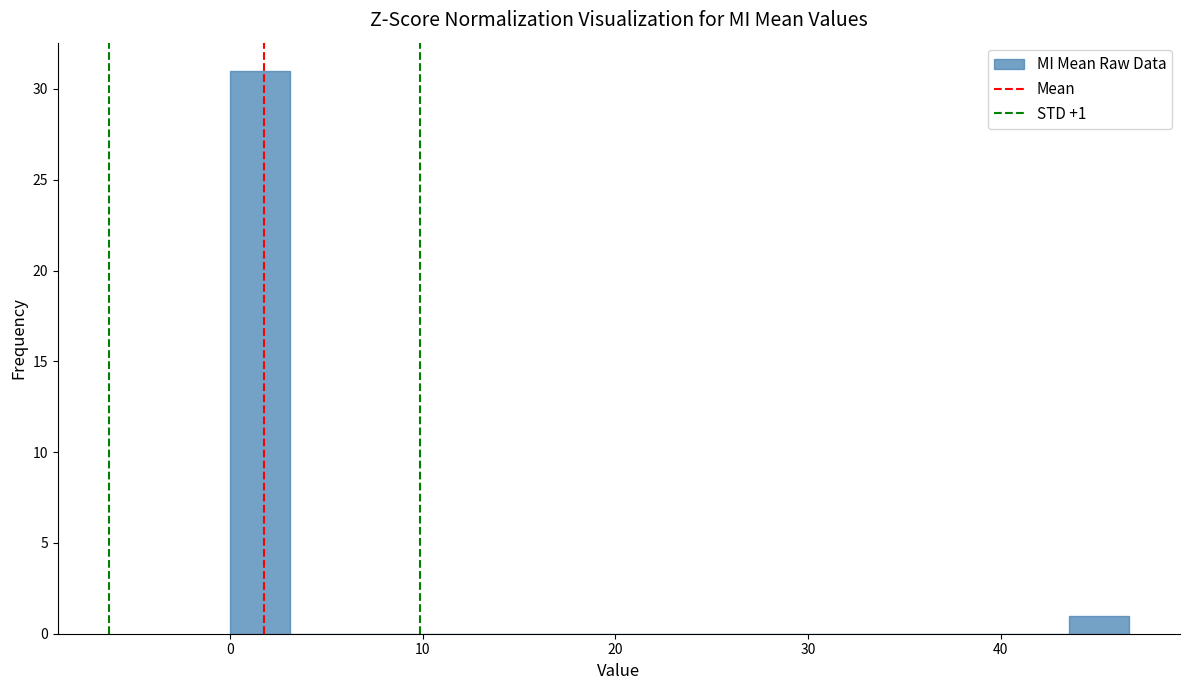

Around what value on the x-axis is the tallest bar? Give the approximate position of its centre, as read against the axis.

2